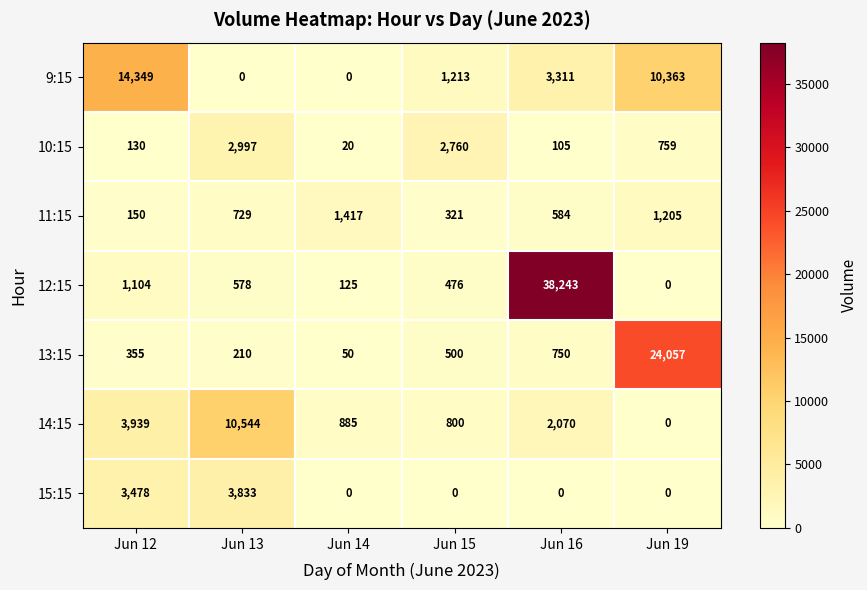

Is the value of 11:15 at Jun 15 greater than the value of 14:15 at Jun 16?

No